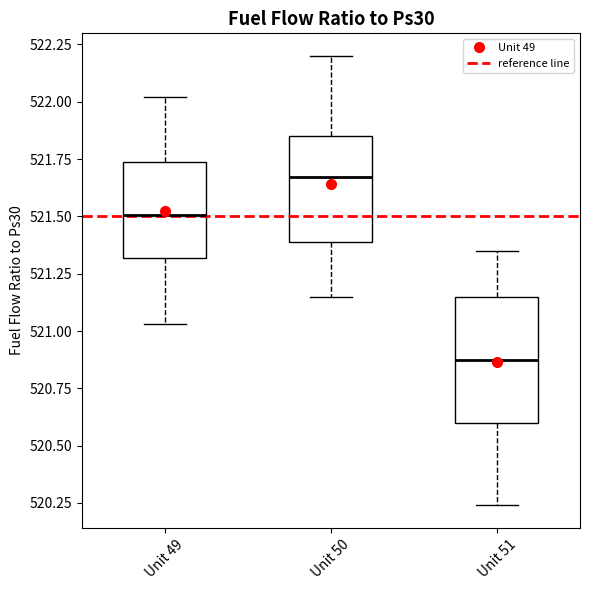

Which box has the lowest median line?

Unit 51